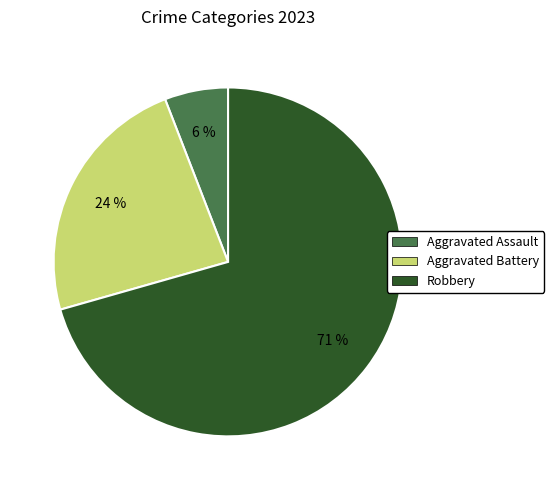

To the nearest percent, what is the average slice percentage?

33%